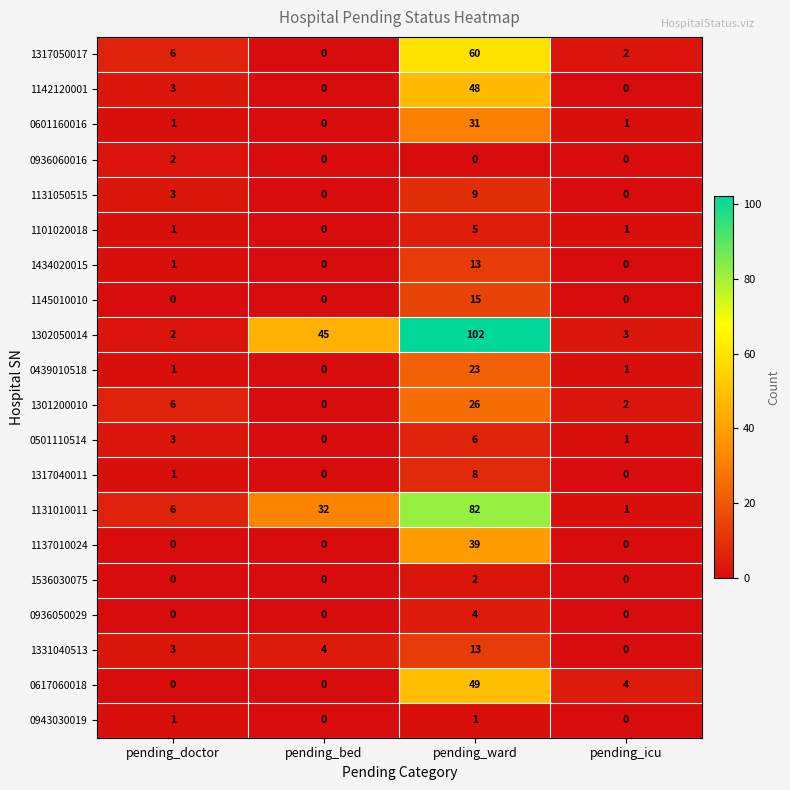

What is the difference between the 0936050029 values at pending_bed and pending_ward?

4